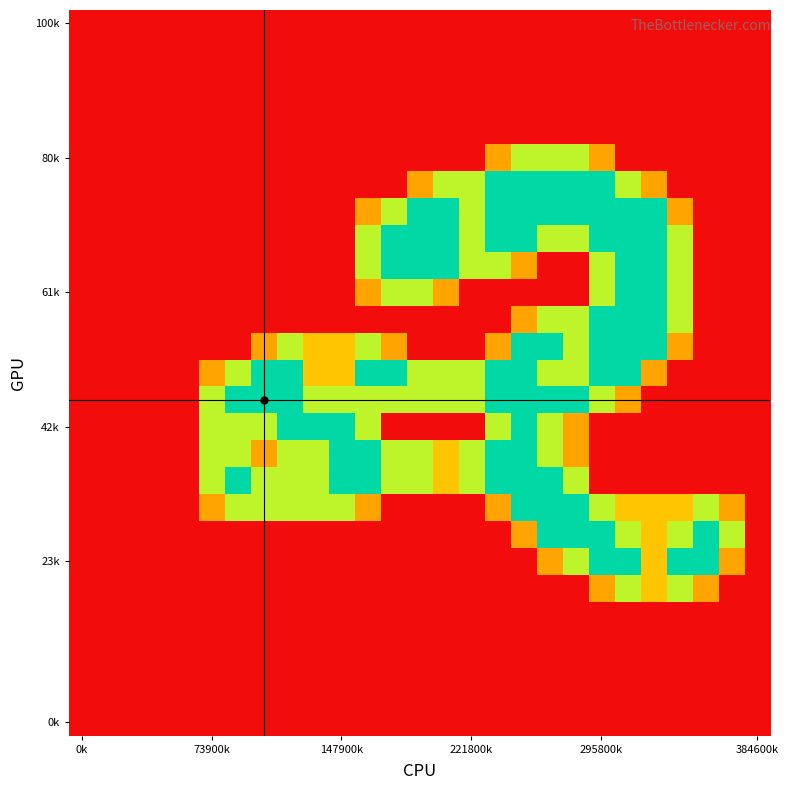

How many data points does each series have?

27